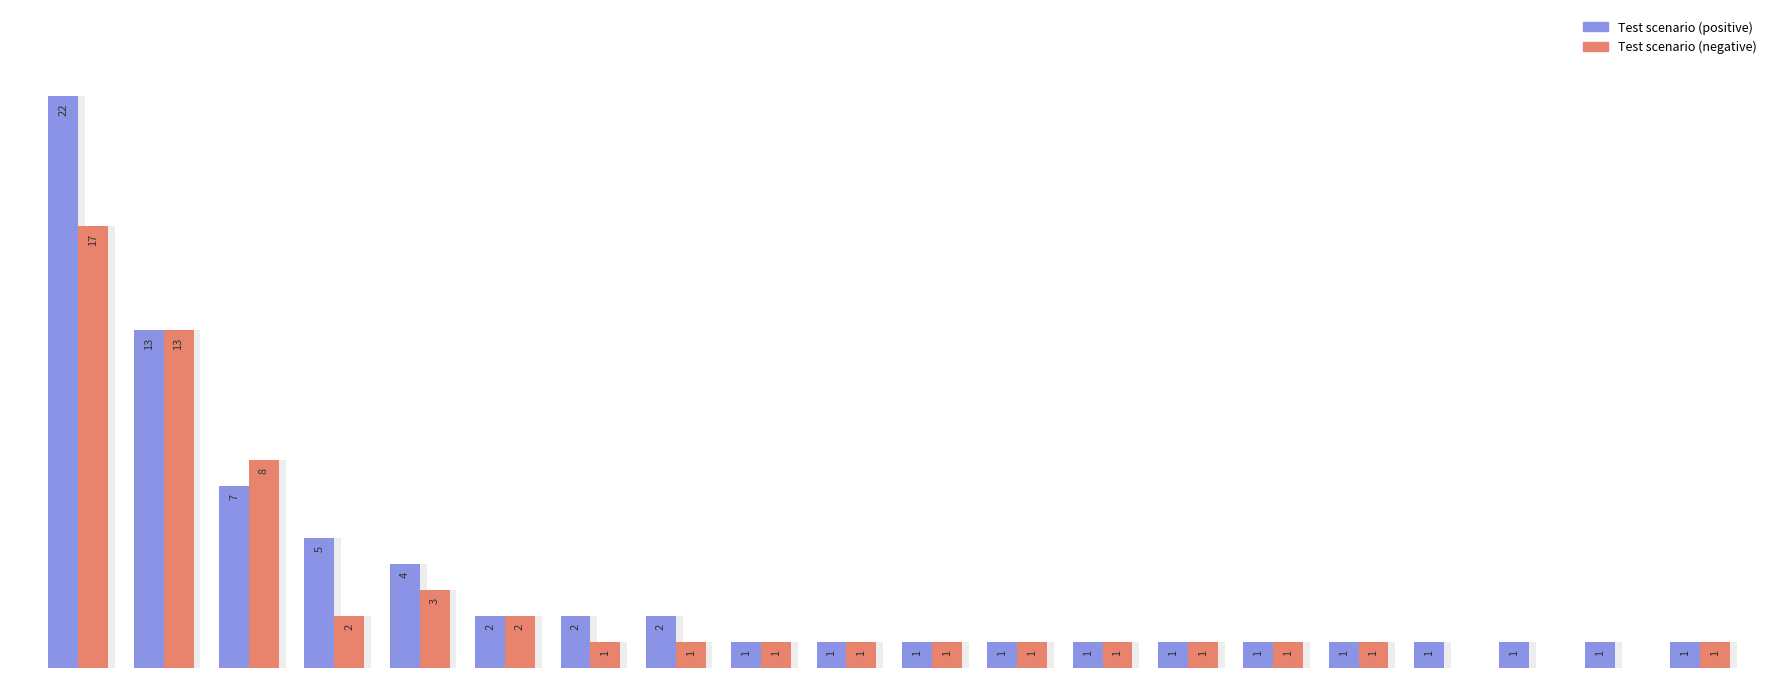

How many bars are there in each group?

2